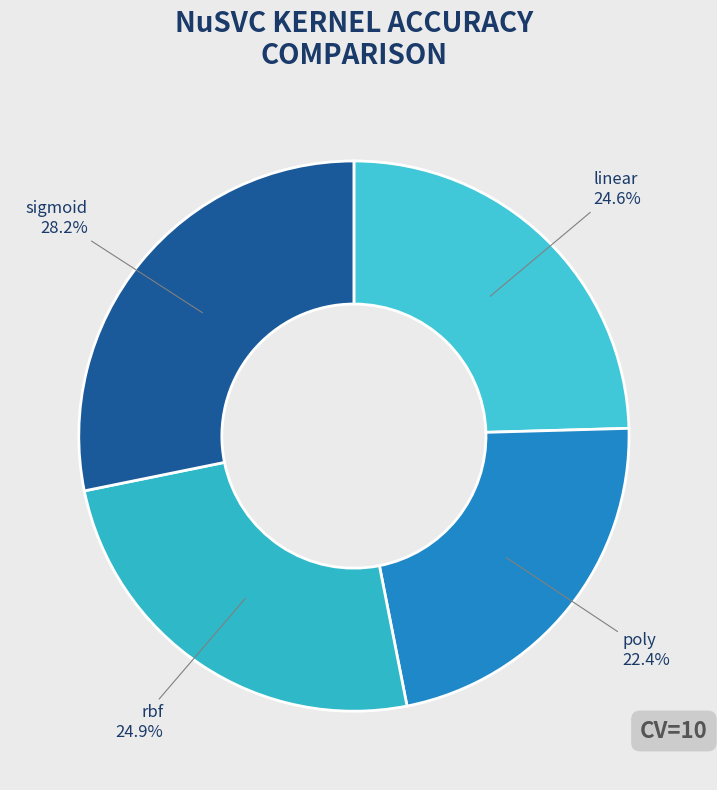

What percentage is NOT represented by linear?

75.4%